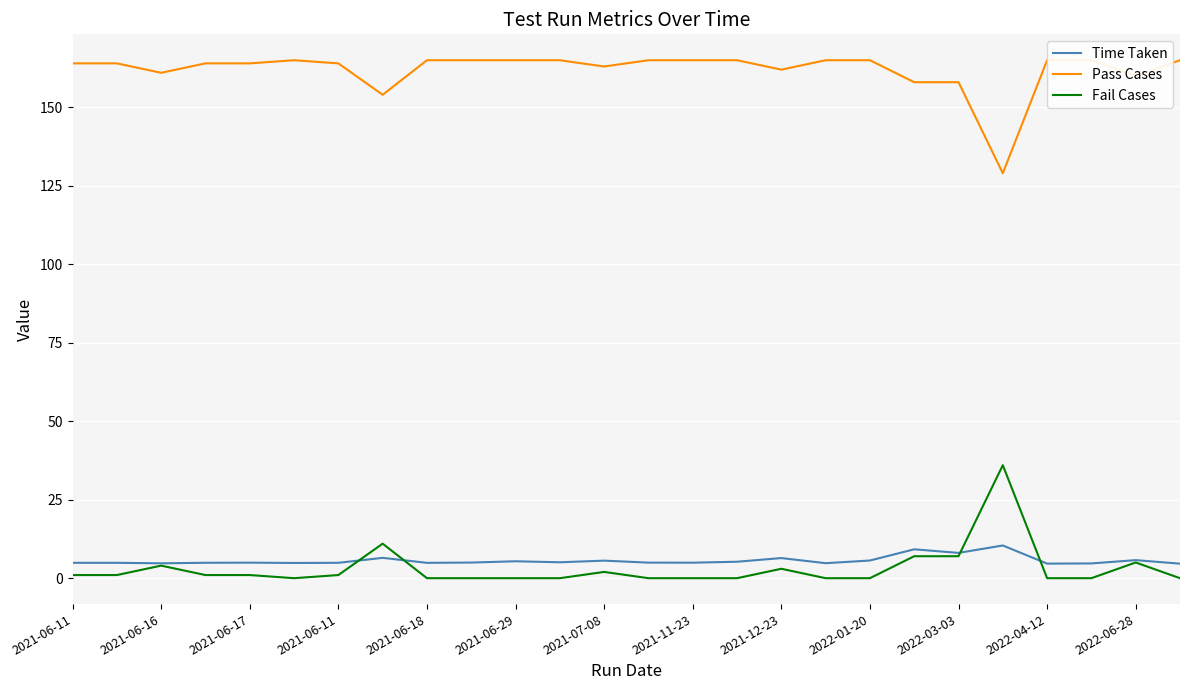

Which series has the largest total across all categories?

Pass Cases